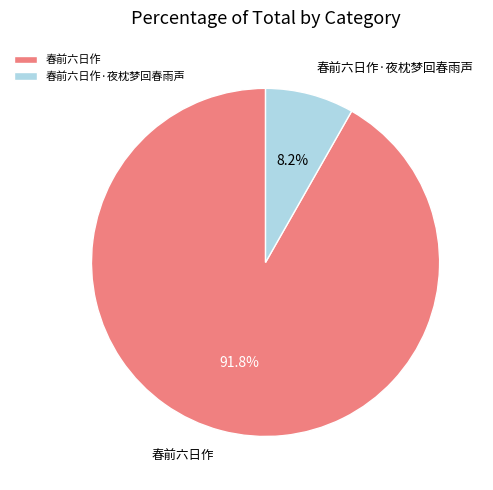

To the nearest percent, what is the combined percentage of 春前六日作 and 春前六日作·夜枕梦回春雨声?

100%